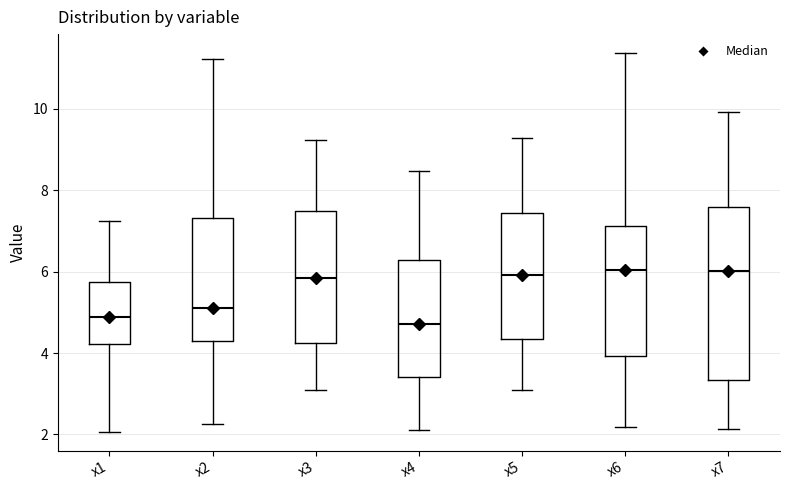

Reading left to right, transcribe this box plot: for each box, give where its median line is, the range the box spans, and where its two whiskers end, as read against the y-axis. The values are not printed on the chart, so give them approximately, as read against the axis.

x1: median 4.8, box 4.2 to 5.8, whiskers 2.0 to 7.2
x2: median 5.2, box 4.4 to 7.4, whiskers 2.2 to 11.2
x3: median 5.8, box 4.2 to 7.4, whiskers 3.0 to 9.2
x4: median 4.8, box 3.4 to 6.2, whiskers 2.2 to 8.4
x5: median 6.0, box 4.4 to 7.4, whiskers 3.2 to 9.2
x6: median 6.0, box 4.0 to 7.2, whiskers 2.2 to 11.4
x7: median 6.0, box 3.4 to 7.6, whiskers 2.2 to 10.0